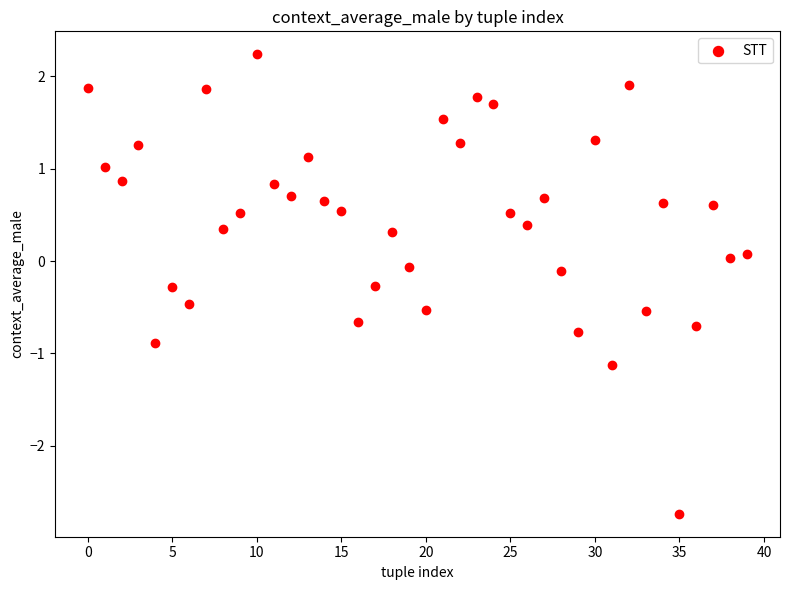

What is the range of Y values (max minus min)?

5.0